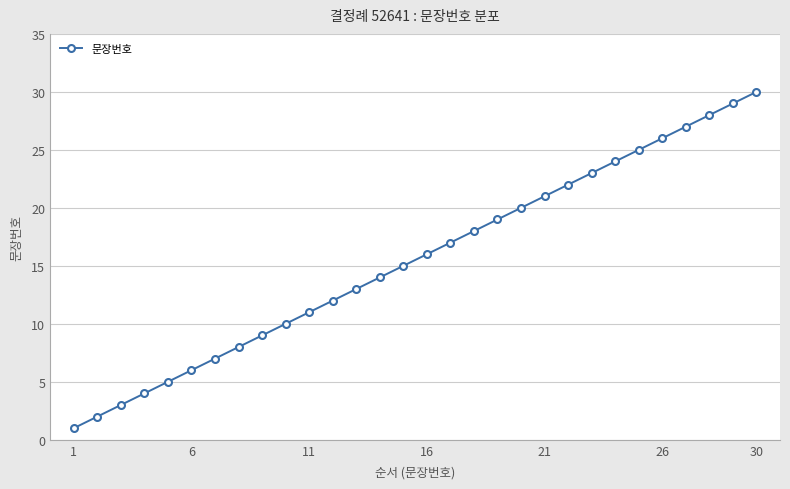

True or false: there are more than 0 points higher than both neighbors.

False